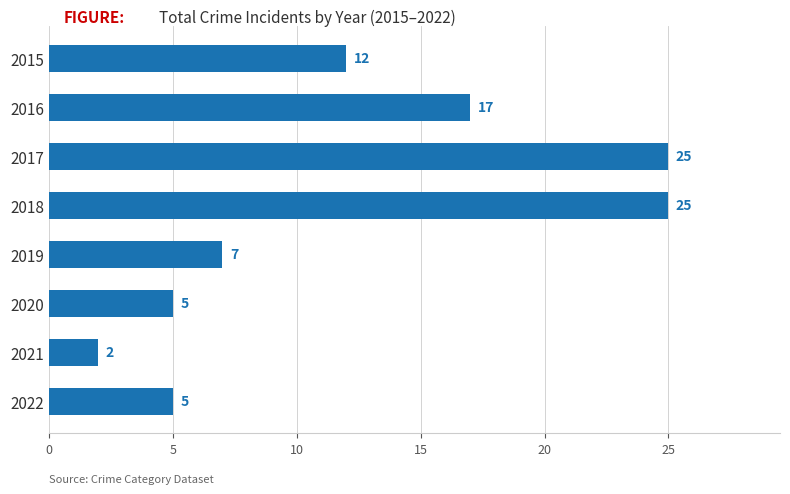

At which label is the value closest to 13?

2015